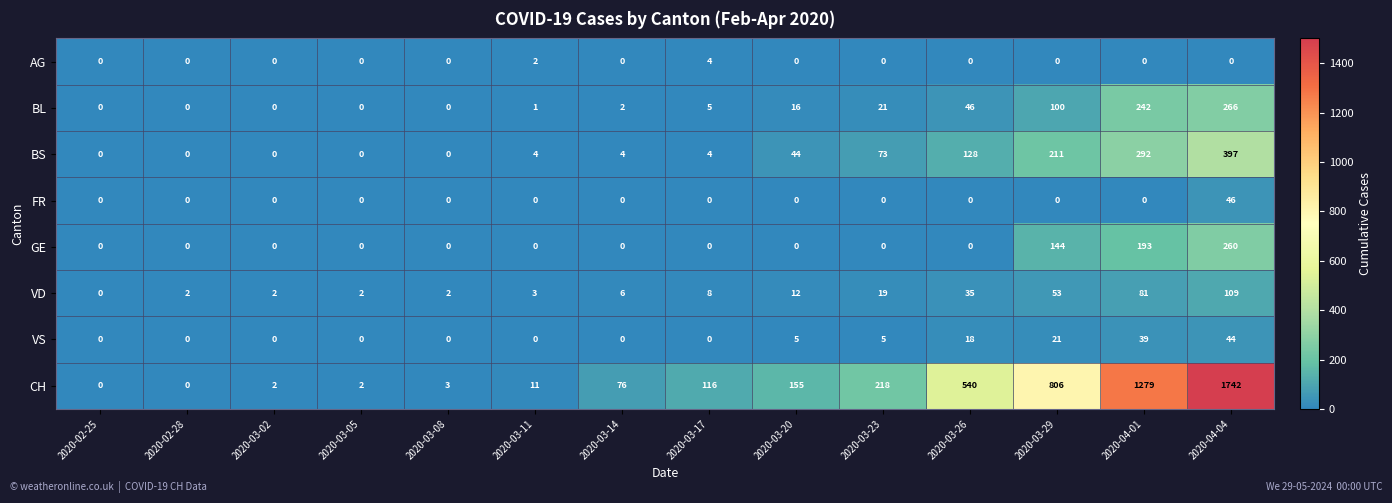

What is the highest value of the FR series?

46